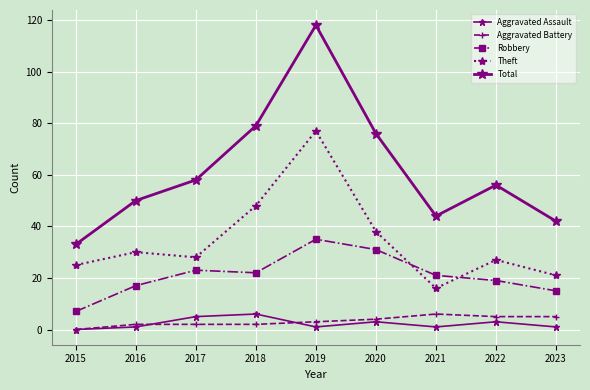

Which series has the largest total across all categories?

Total